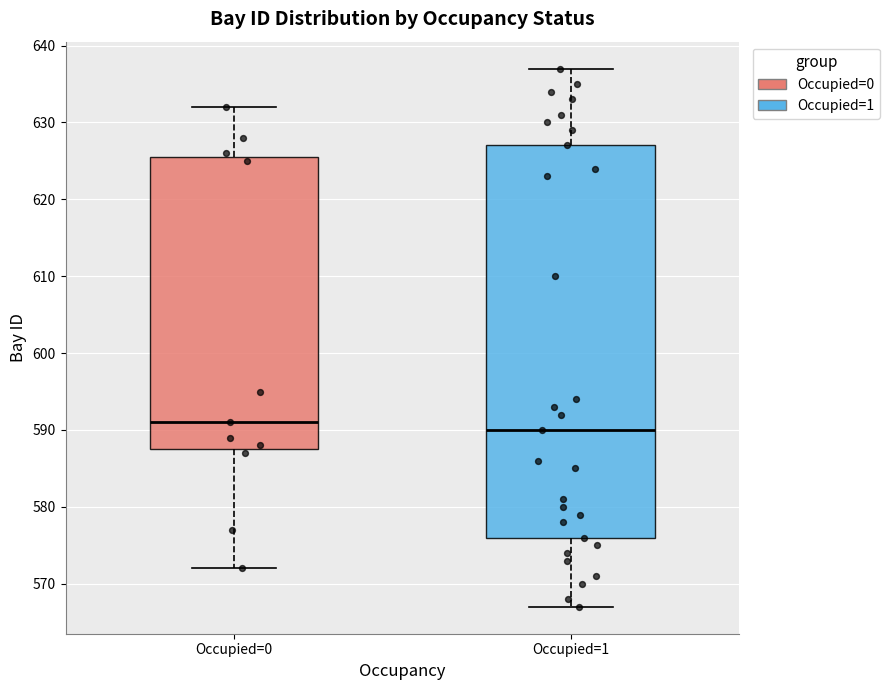

Where does the median line of the box for Occupied=1 sit on the y-axis? The values are not printed on the chart, so give them approximately, as read against the axis.

590